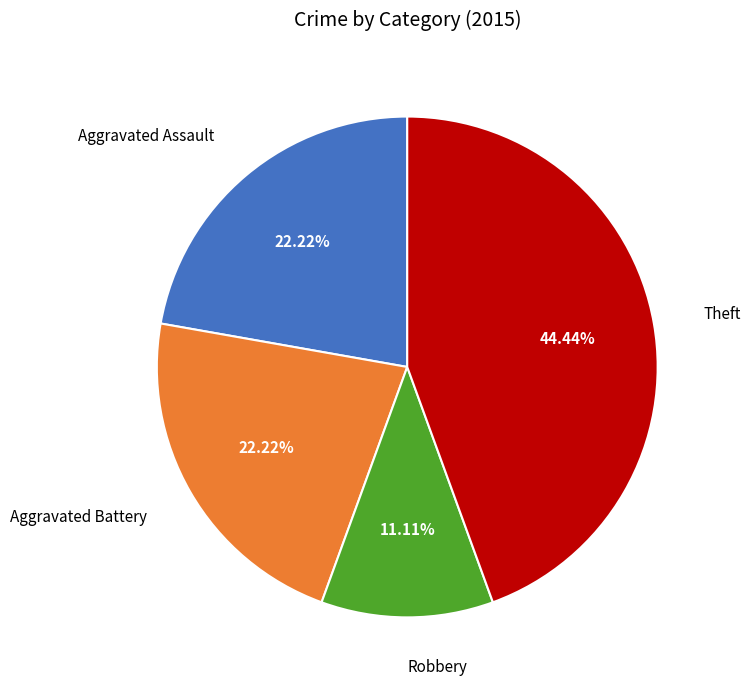

Is there a majority slice in this chart?

No